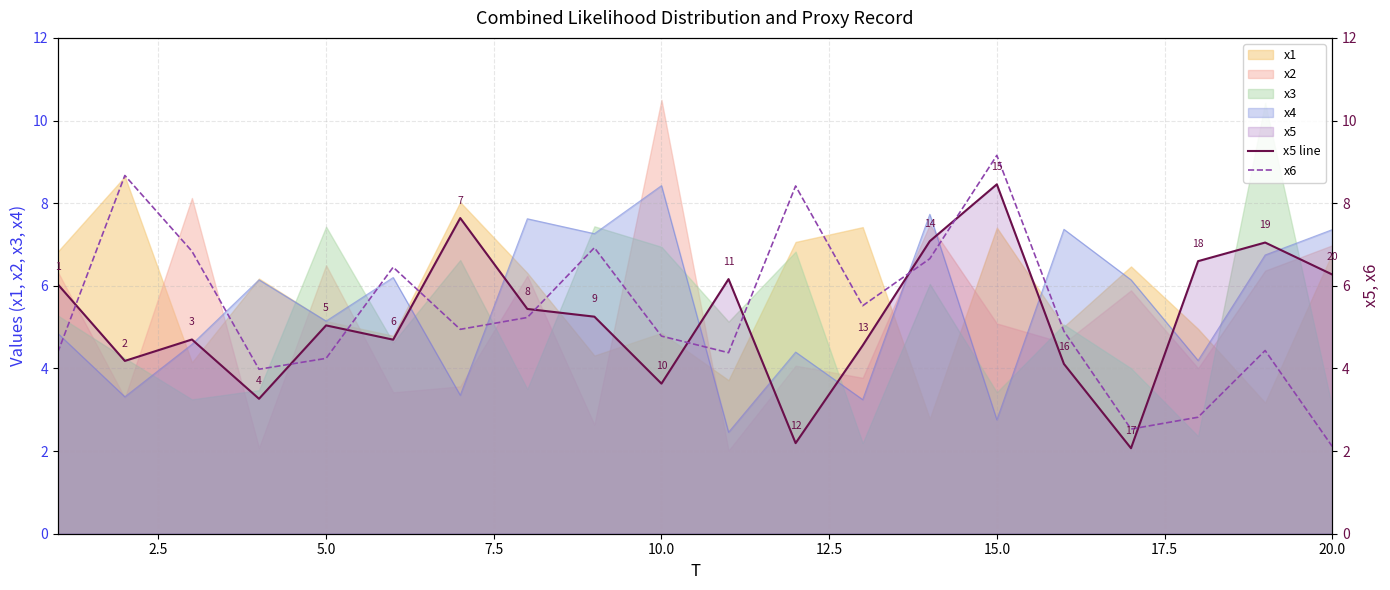

Reading right to left, what are all the values shown in this chart?

x5 line: 6.3	7.0	6.6	2.1	4.1	8.5	7.1	4.6	2.2	6.2	3.6	5.3	5.4	7.6	4.7	5.0	3.3	4.7	4.2	6.0
x6: 2.1	4.4	2.8	2.5	4.9	9.2	6.7	5.5	8.4	4.4	4.8	6.9	5.2	4.9	6.4	4.2	4.0	6.8	8.7	4.4